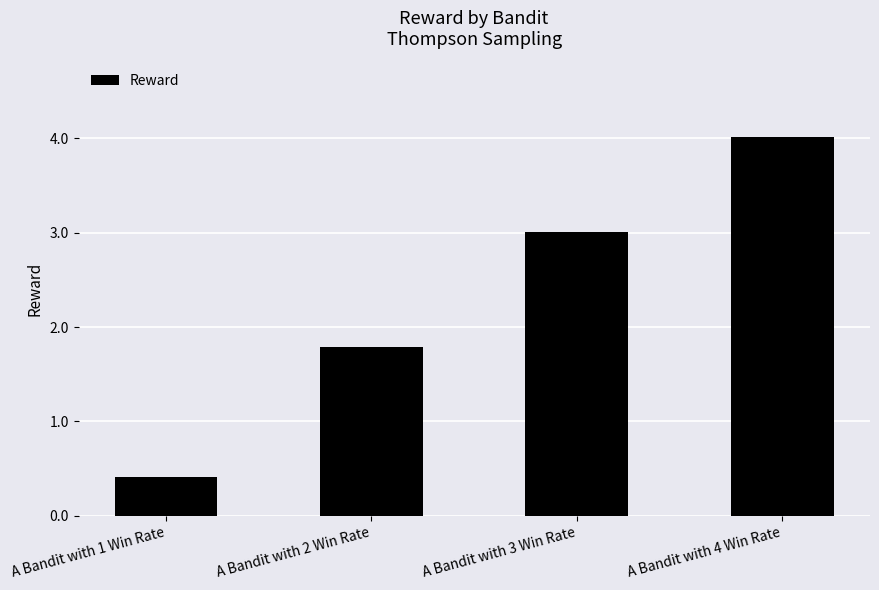

List the labels in order of value, largest first.

A Bandit with 4 Win Rate, A Bandit with 3 Win Rate, A Bandit with 2 Win Rate, A Bandit with 1 Win Rate